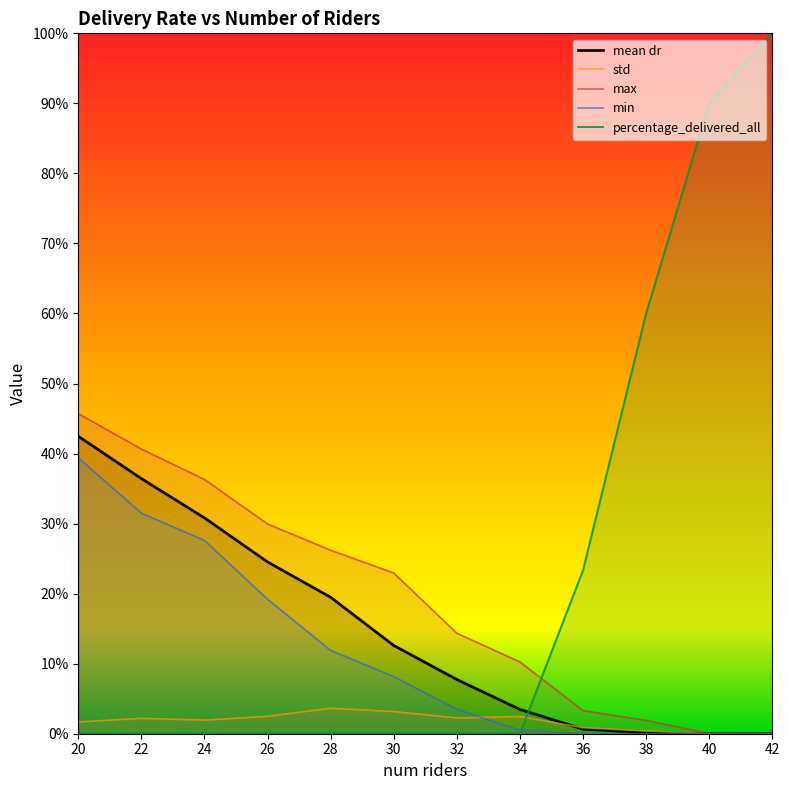

Is this an area chart (filled region under the line)?

No